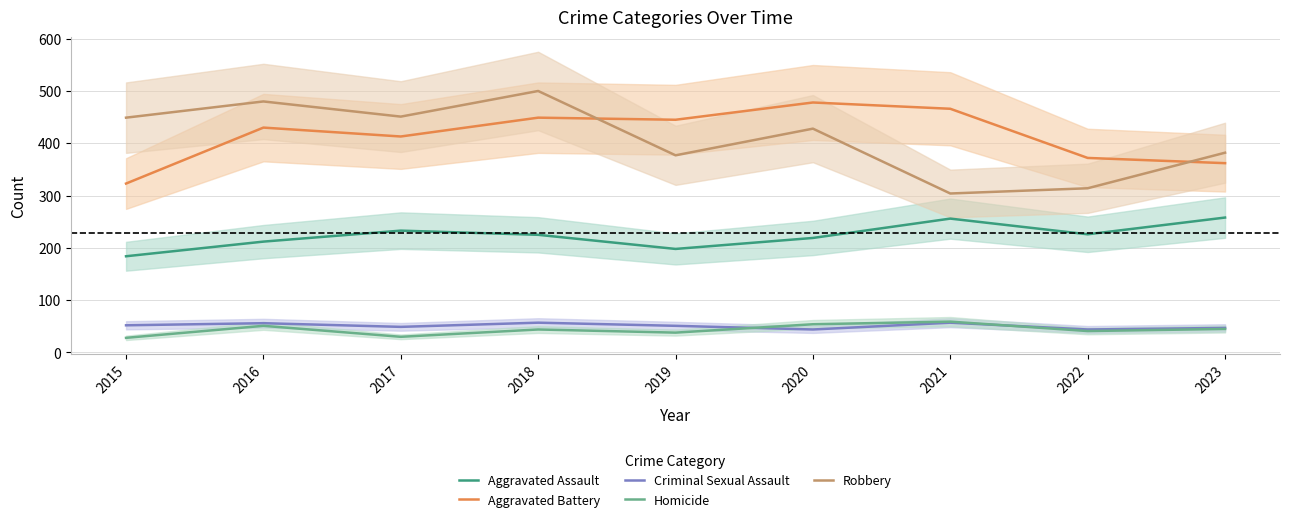

List the labels in order of Aggravated Battery value, largest first.

2020, 2021, 2018, 2019, 2016, 2017, 2022, 2023, 2015